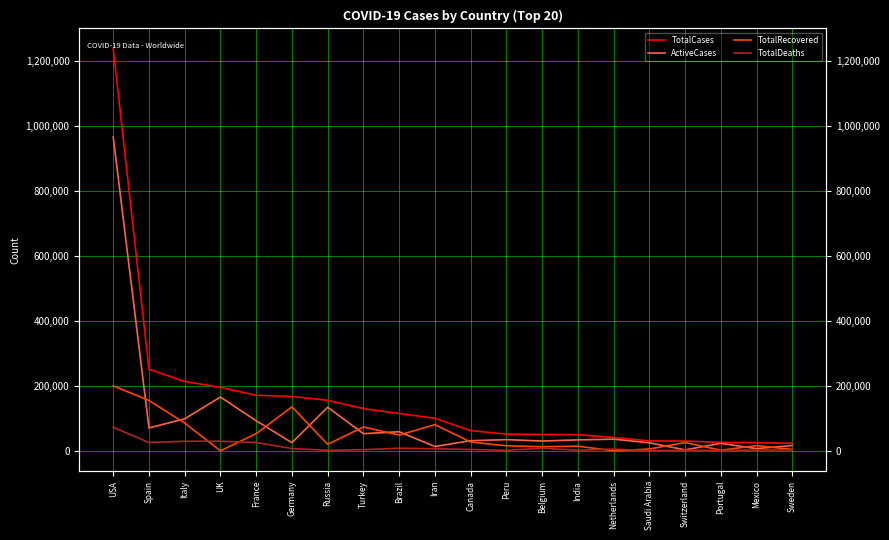

How many data points in TotalRecovered are above 25400?

9